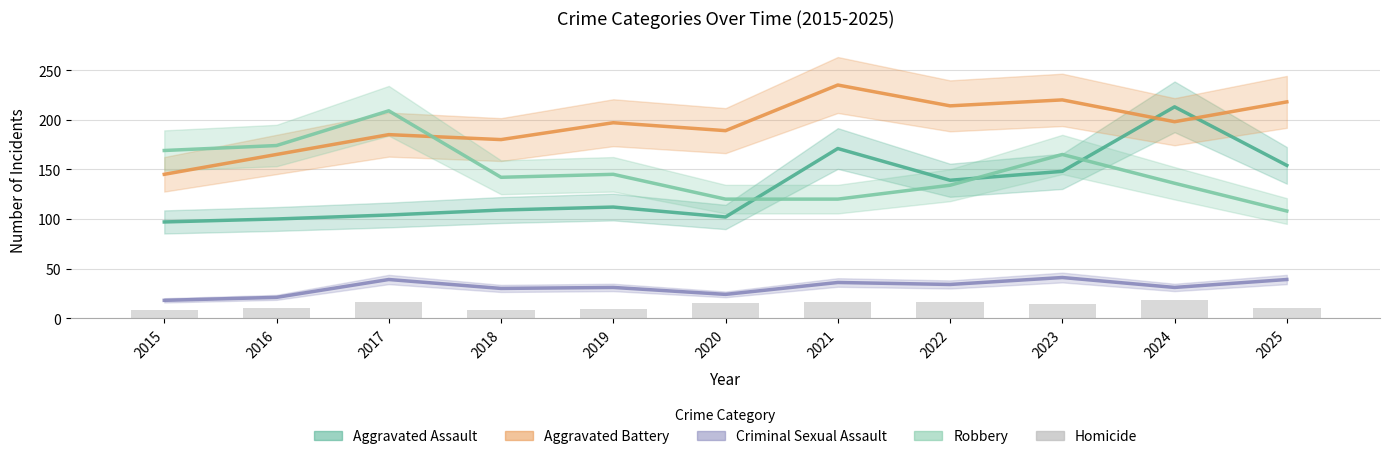

Which category has the highest value in the Aggravated Assault series?

2024